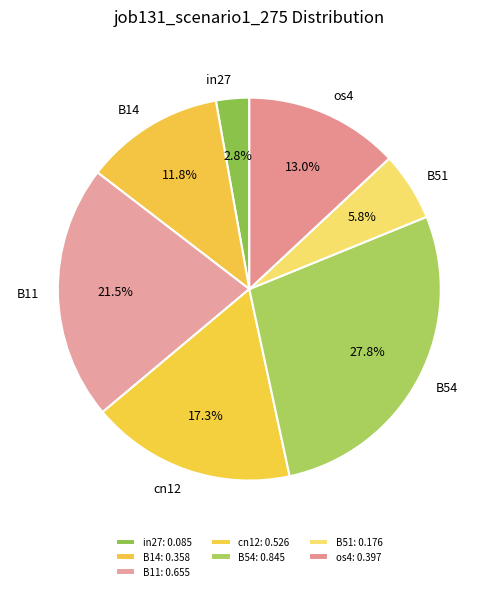

Is it true that B14 is 12% of the pie?

True